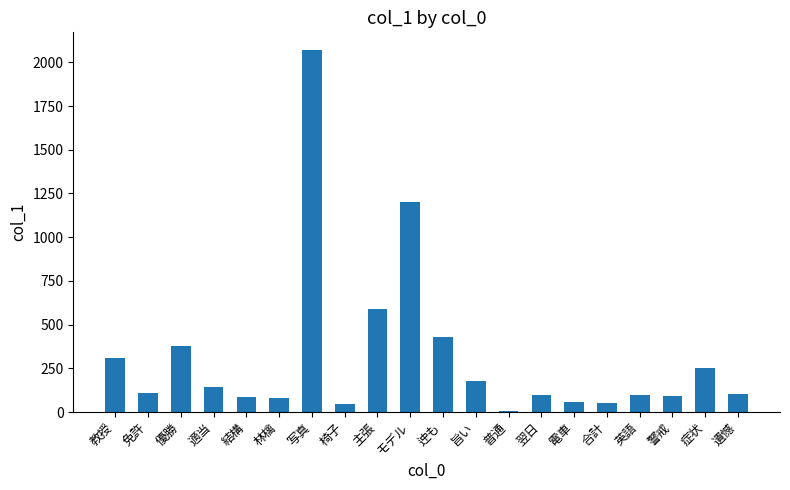

What is the change in value from 免許 to 合計?

-59